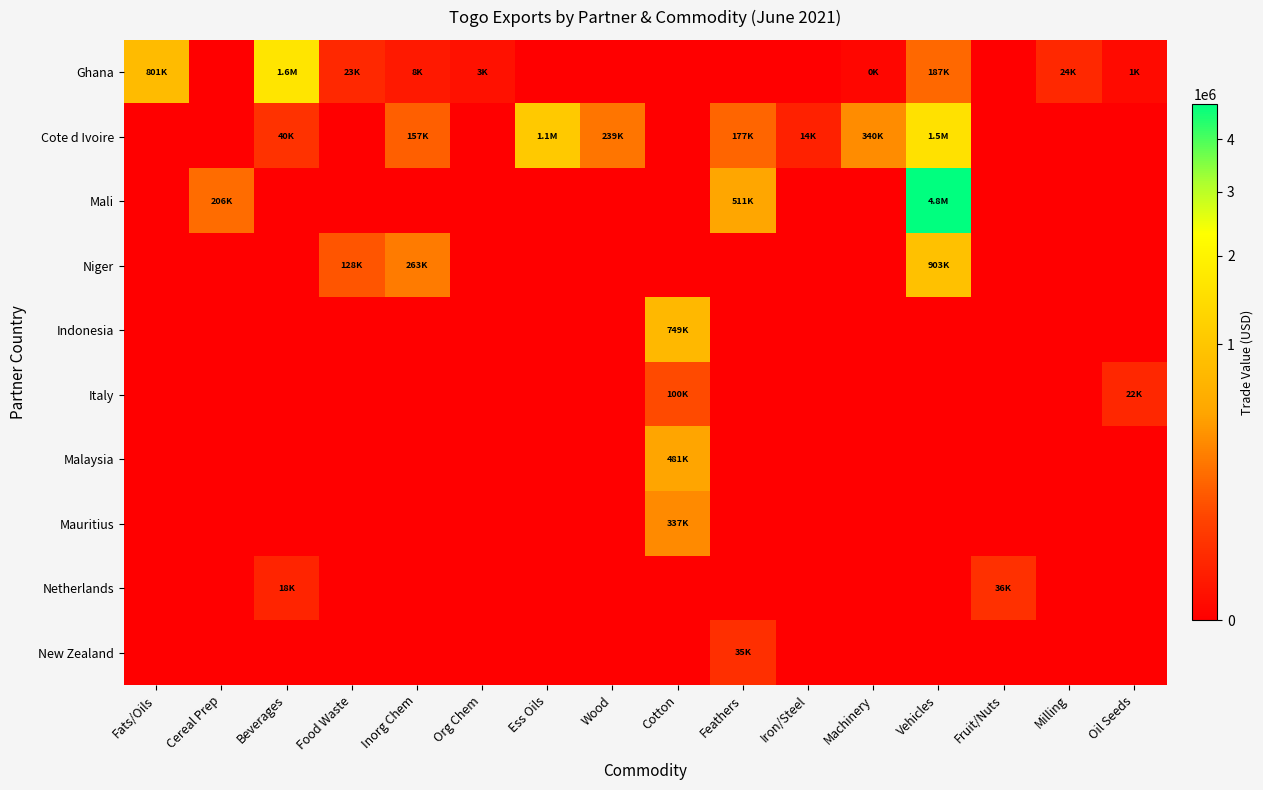

Reading left to right, extract all data points from this chart.

Ghana: Fats/Oils=801073	Cereal Prep=0	Beverages=1647737	Food Waste=23416	Inorg Chem=8099	Org Chem=2899	Ess Oils=0	Wood=0	Cotton=0	Feathers=0	Iron/Steel=0	Machinery=339	Vehicles=187149	Fruit/Nuts=0	Milling=23875	Oil Seeds=918
Cote d Ivoire: Fats/Oils=0	Cereal Prep=0	Beverages=39953	Food Waste=0	Inorg Chem=156855	Org Chem=0	Ess Oils=1052232	Wood=238813	Cotton=0	Feathers=176760	Iron/Steel=14325	Machinery=340418	Vehicles=1543303	Fruit/Nuts=0	Milling=0	Oil Seeds=0
Mali: Fats/Oils=0	Cereal Prep=206401	Beverages=0	Food Waste=0	Inorg Chem=0	Org Chem=0	Ess Oils=0	Wood=0	Cotton=0	Feathers=511458	Iron/Steel=0	Machinery=0	Vehicles=4766425	Fruit/Nuts=0	Milling=0	Oil Seeds=0
Niger: Fats/Oils=0	Cereal Prep=0	Beverages=0	Food Waste=127692	Inorg Chem=263409	Org Chem=0	Ess Oils=0	Wood=0	Cotton=0	Feathers=0	Iron/Steel=0	Machinery=0	Vehicles=902819	Fruit/Nuts=0	Milling=0	Oil Seeds=0
Indonesia: Fats/Oils=0	Cereal Prep=0	Beverages=0	Food Waste=0	Inorg Chem=0	Org Chem=0	Ess Oils=0	Wood=0	Cotton=749122	Feathers=0	Iron/Steel=0	Machinery=0	Vehicles=0	Fruit/Nuts=0	Milling=0	Oil Seeds=0
Italy: Fats/Oils=0	Cereal Prep=0	Beverages=0	Food Waste=0	Inorg Chem=0	Org Chem=0	Ess Oils=0	Wood=0	Cotton=100392	Feathers=0	Iron/Steel=0	Machinery=0	Vehicles=0	Fruit/Nuts=0	Milling=0	Oil Seeds=22039
Malaysia: Fats/Oils=0	Cereal Prep=0	Beverages=0	Food Waste=0	Inorg Chem=0	Org Chem=0	Ess Oils=0	Wood=0	Cotton=480592	Feathers=0	Iron/Steel=0	Machinery=0	Vehicles=0	Fruit/Nuts=0	Milling=0	Oil Seeds=0
Mauritius: Fats/Oils=0	Cereal Prep=0	Beverages=0	Food Waste=0	Inorg Chem=0	Org Chem=0	Ess Oils=0	Wood=0	Cotton=337346	Feathers=0	Iron/Steel=0	Machinery=0	Vehicles=0	Fruit/Nuts=0	Milling=0	Oil Seeds=0
Netherlands: Fats/Oils=0	Cereal Prep=0	Beverages=18168	Food Waste=0	Inorg Chem=0	Org Chem=0	Ess Oils=0	Wood=0	Cotton=0	Feathers=0	Iron/Steel=0	Machinery=0	Vehicles=0	Fruit/Nuts=35619	Milling=0	Oil Seeds=0
New Zealand: Fats/Oils=0	Cereal Prep=0	Beverages=0	Food Waste=0	Inorg Chem=0	Org Chem=0	Ess Oils=0	Wood=0	Cotton=0	Feathers=35075	Iron/Steel=0	Machinery=0	Vehicles=0	Fruit/Nuts=0	Milling=0	Oil Seeds=0